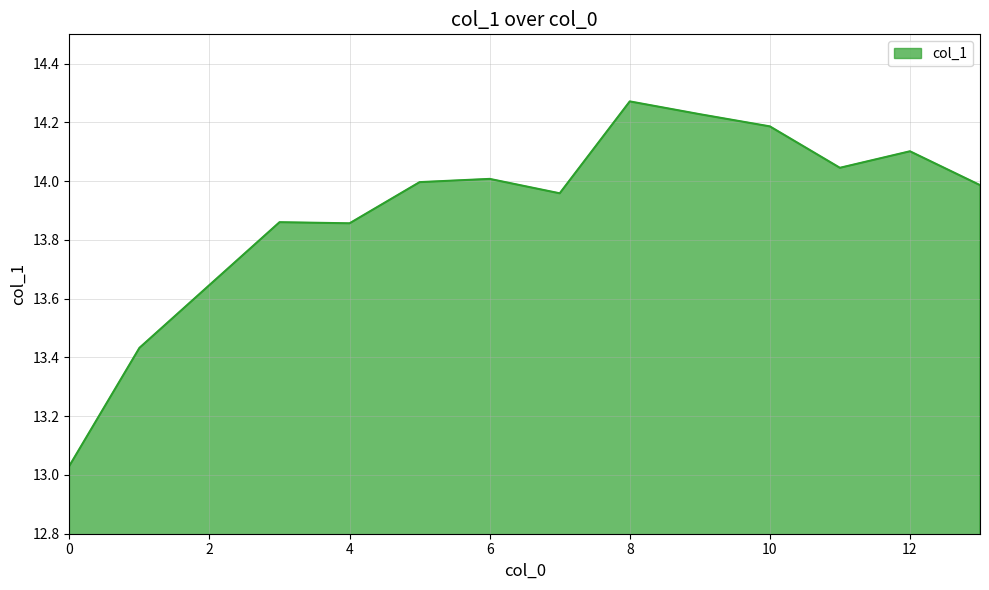

Does the chart have visible grid lines?

Yes